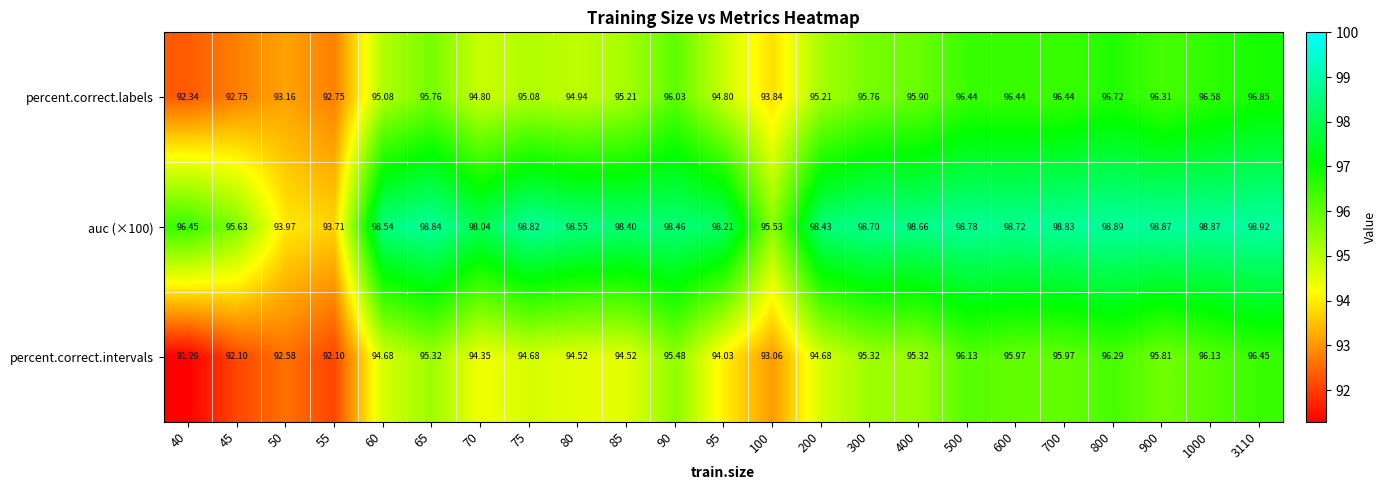

Is the value of percent.correct.intervals at 300 greater than the value of percent.correct.labels at 3110?

No